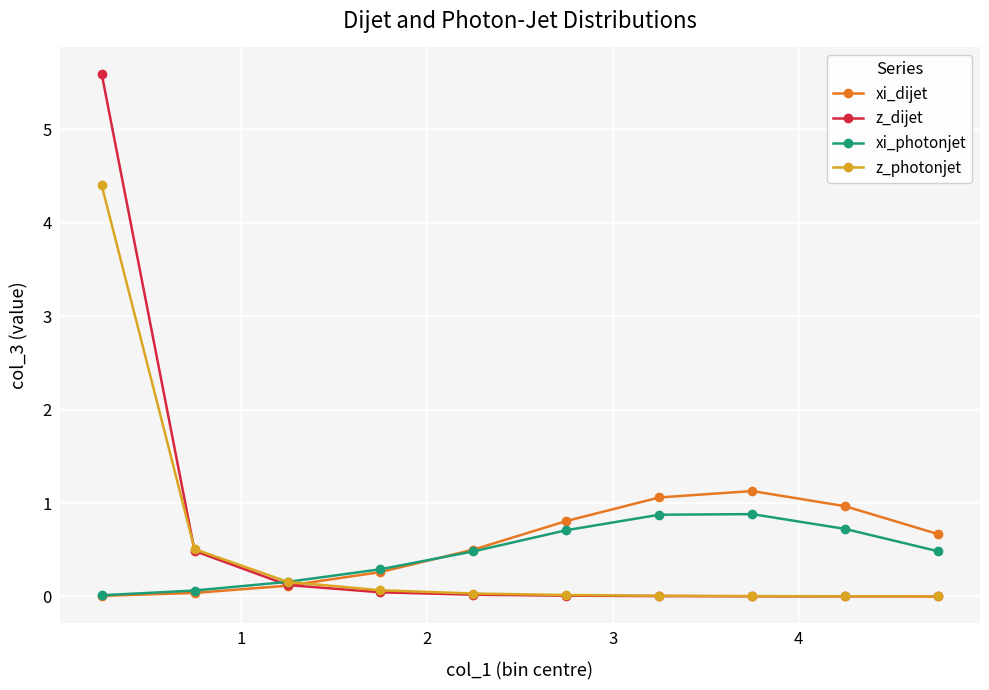

What are all the series names shown in the legend?

xi_dijet, z_dijet, xi_photonjet, z_photonjet